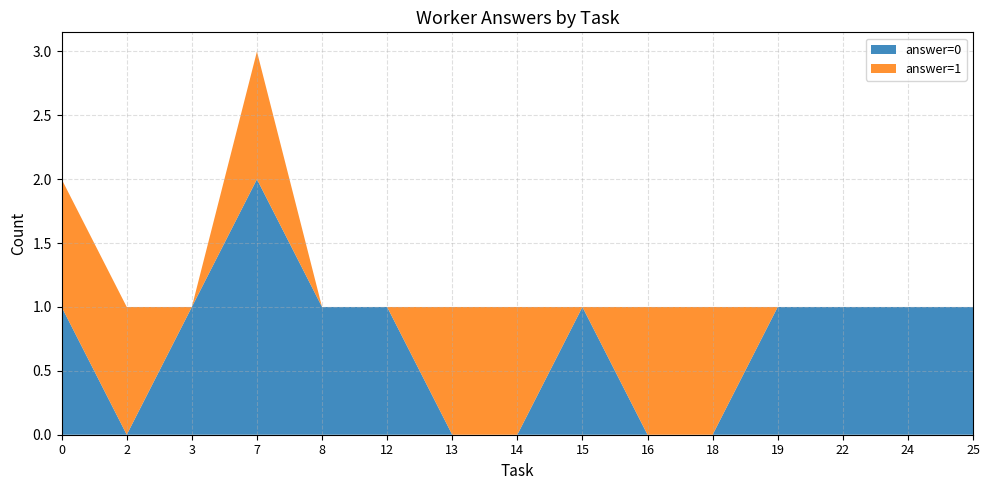

At which category is the sum across all series the highest?

7